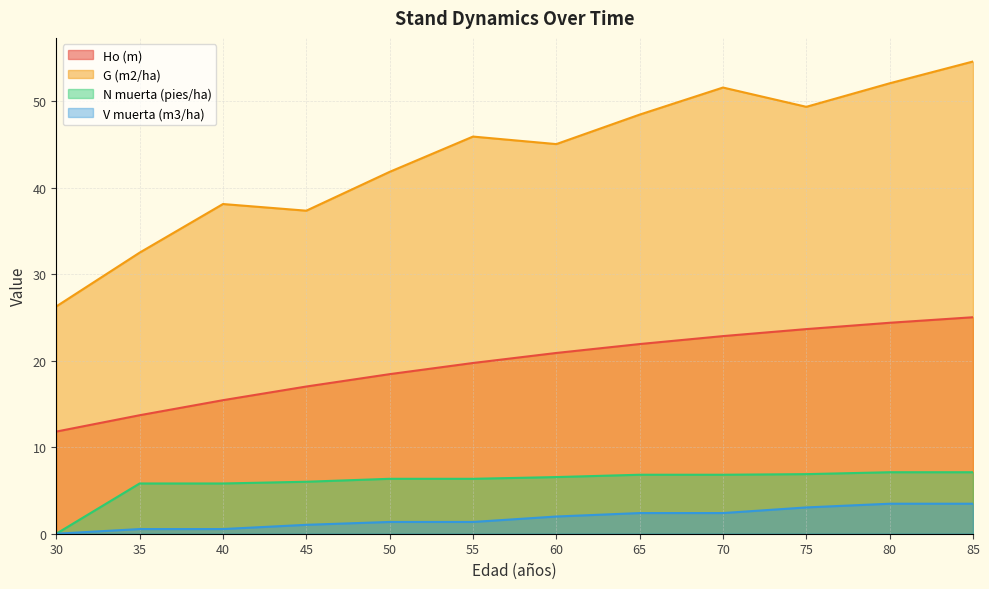

The value of V muerta (m3/ha) at 70 is 2.4. True or false?

True